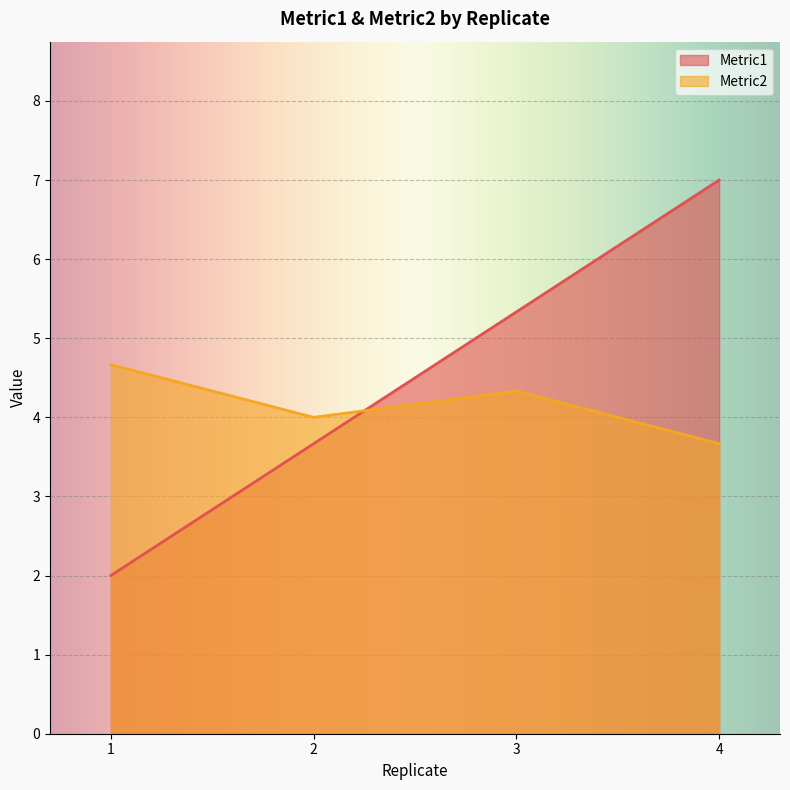

Does the chart display data point markers on the line(s)?

No